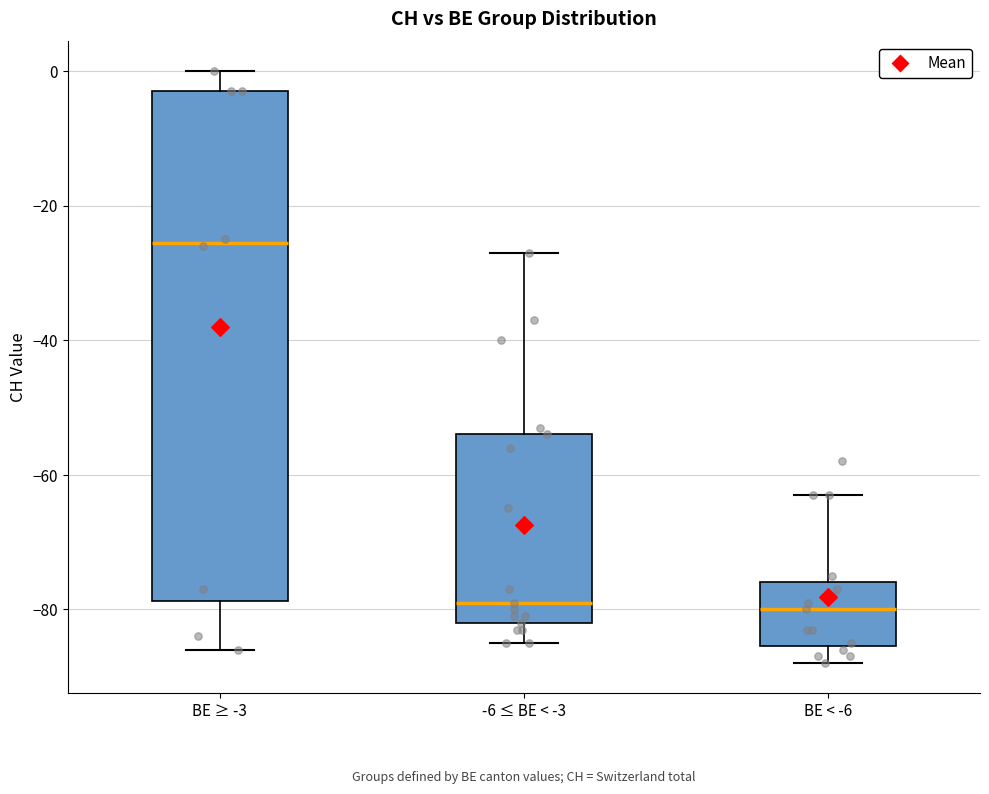

Reading left to right, transcribe this box plot: for each box, give where its median line is, the range the box spans, and where its two whiskers end, as read against the y-axis. The values are not printed on the chart, so give them approximately, as read against the axis.

BE ≥ -3: median -26, box -78 to -2, whiskers -86 to 0
-6 ≤ BE < -3: median -78, box -82 to -54, whiskers -84 to -26
BE < -6: median -80, box -86 to -76, whiskers -88 to -62